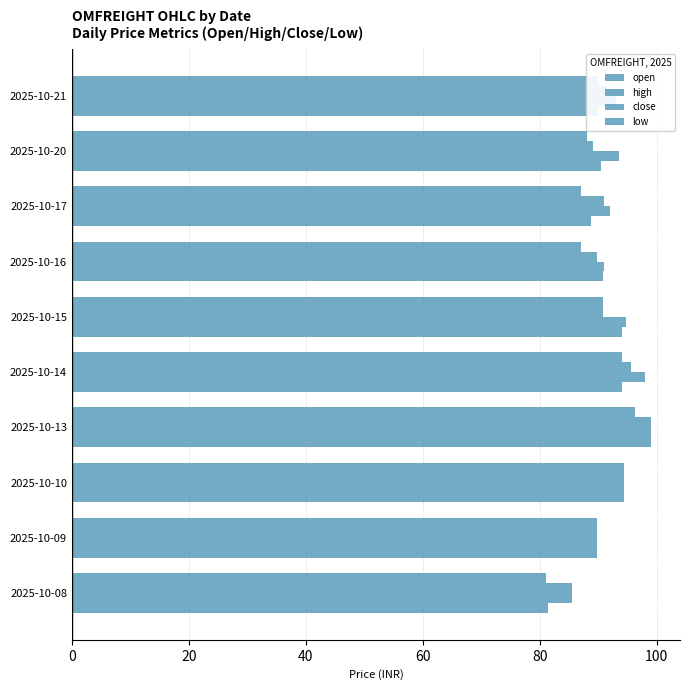

Rank the series by their maximum value, from lowest to highest.

low, close, open, high